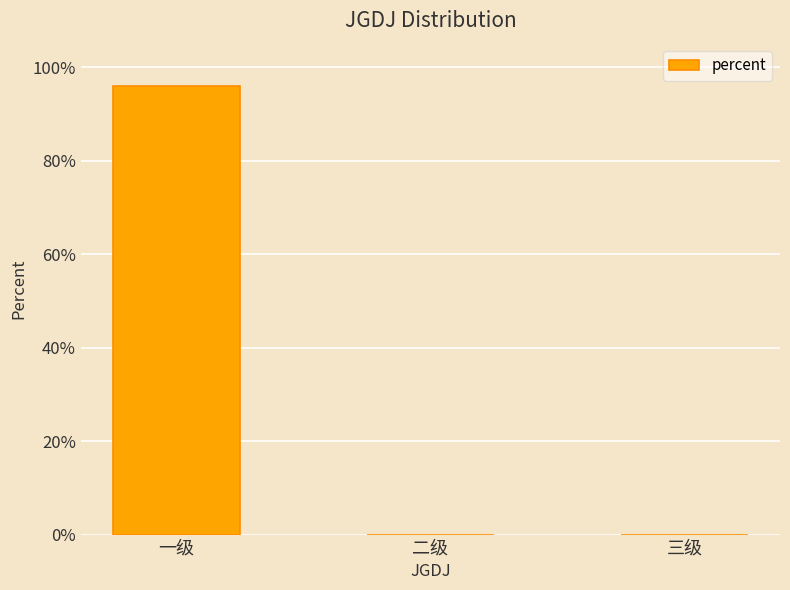

What is the label of the 3rd bar from the left?

三级